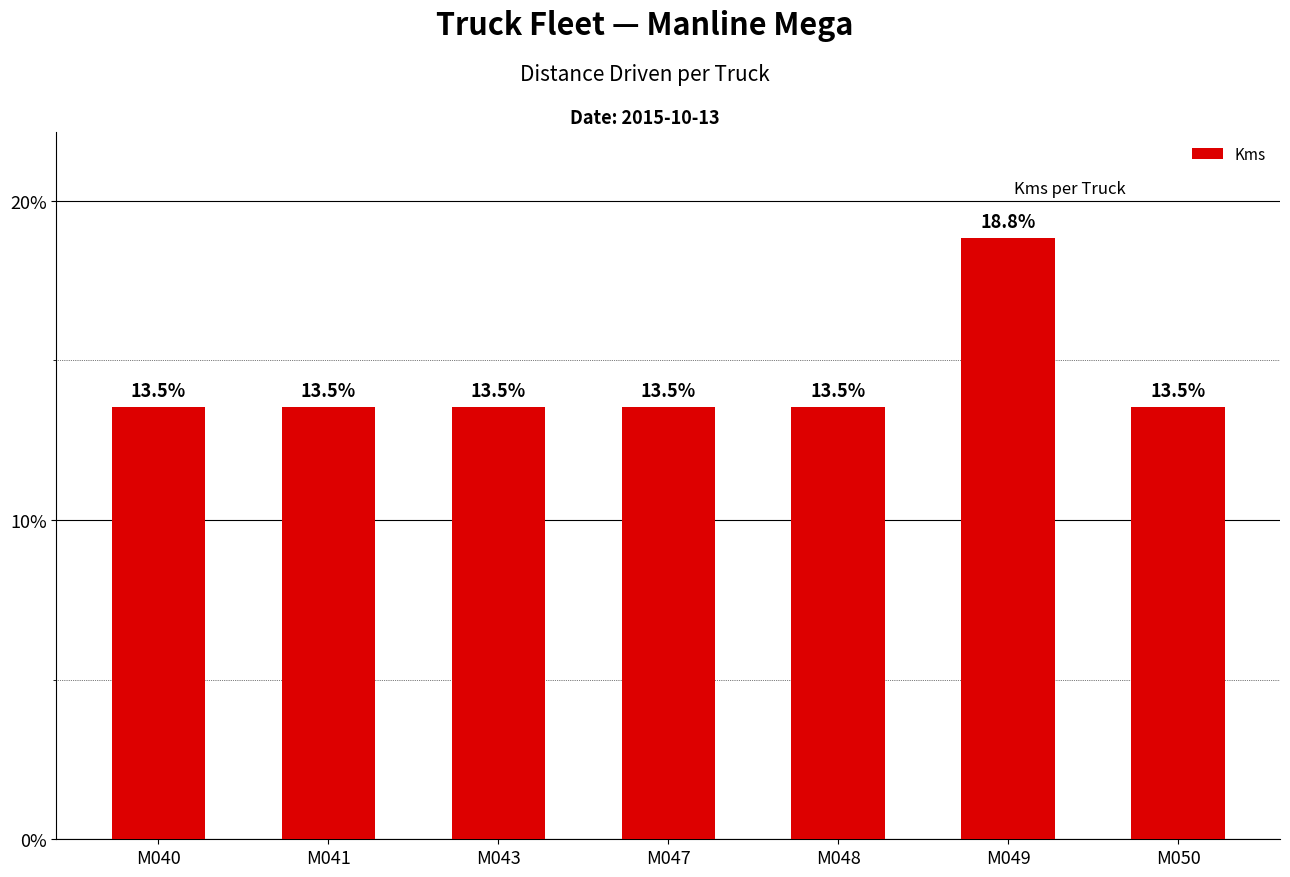

How many values exceed 232?

1